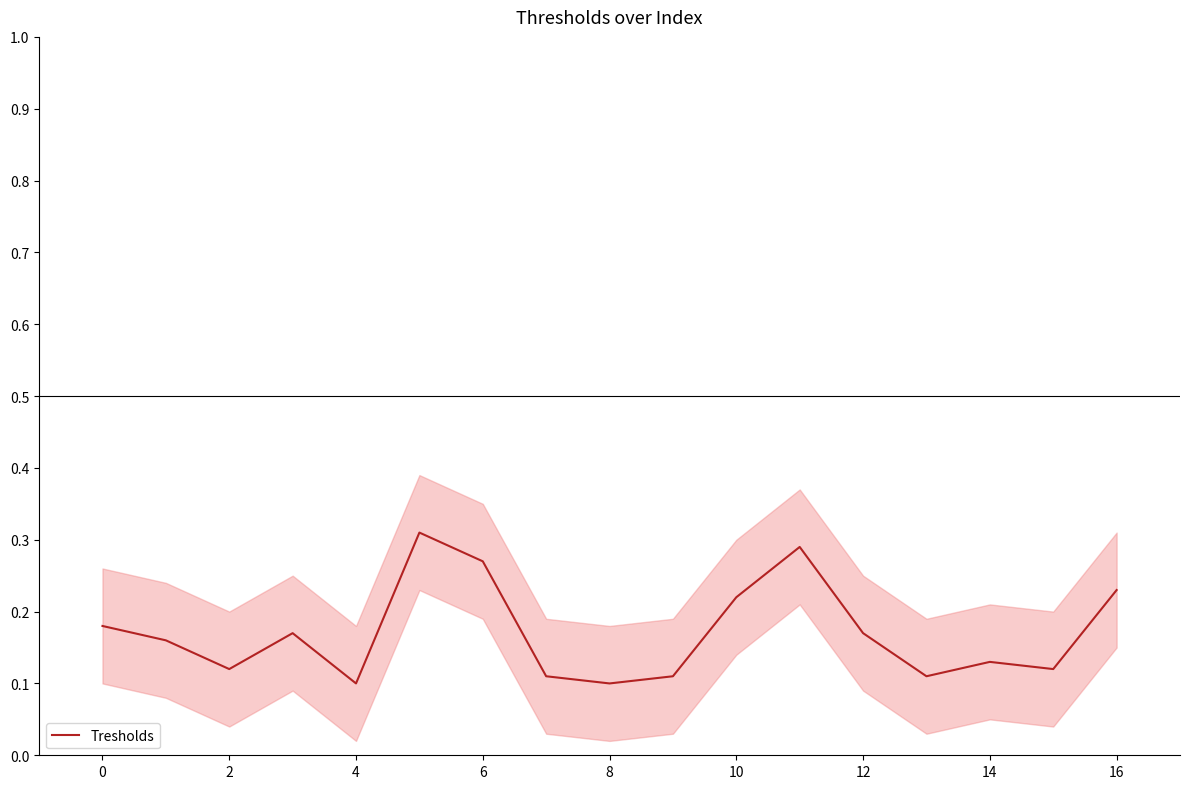

The chart shows a value of 0.2 at 16. True or false?

True